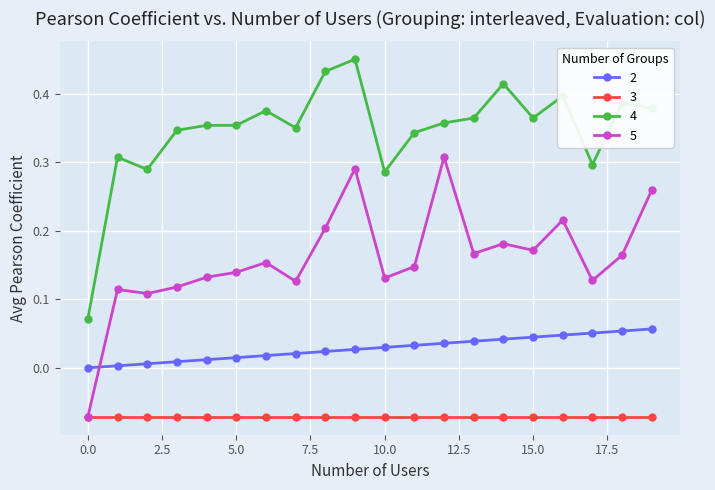

True or false: 3 and 2 intersect in this chart.

False